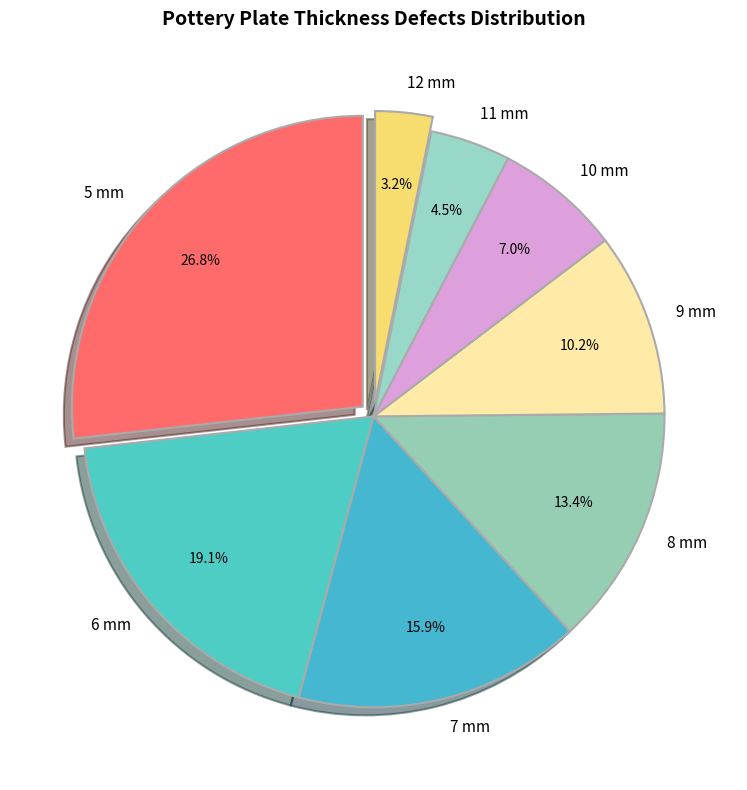

Does 8 mm represent more than half of the total?

No